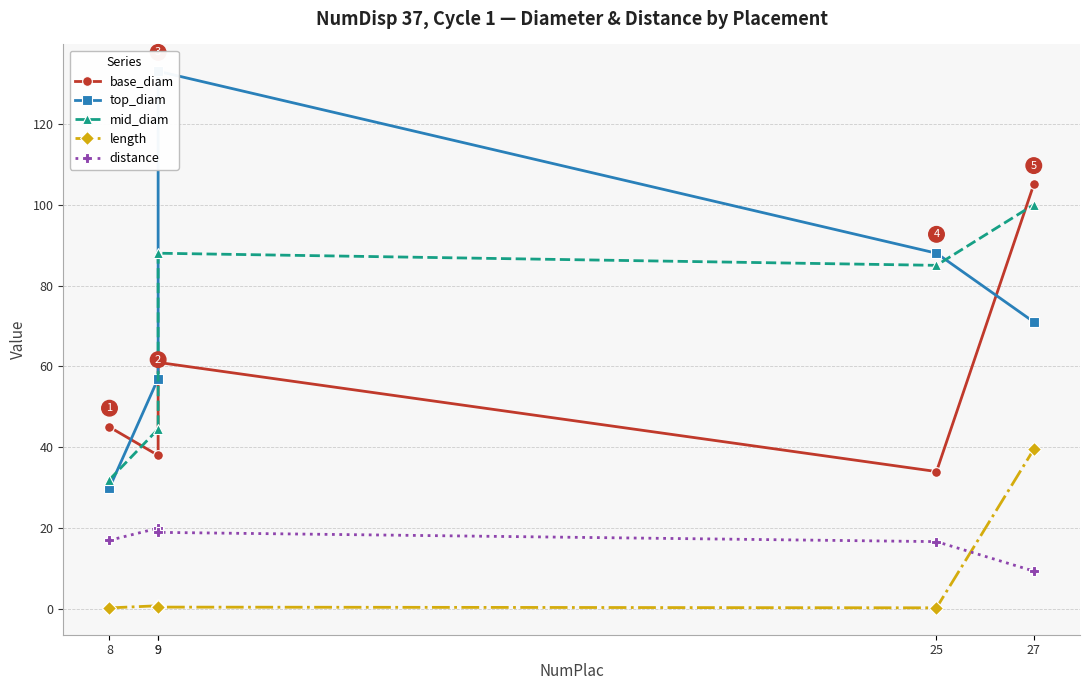

True or false: mid_diam and length cross at least once.

False